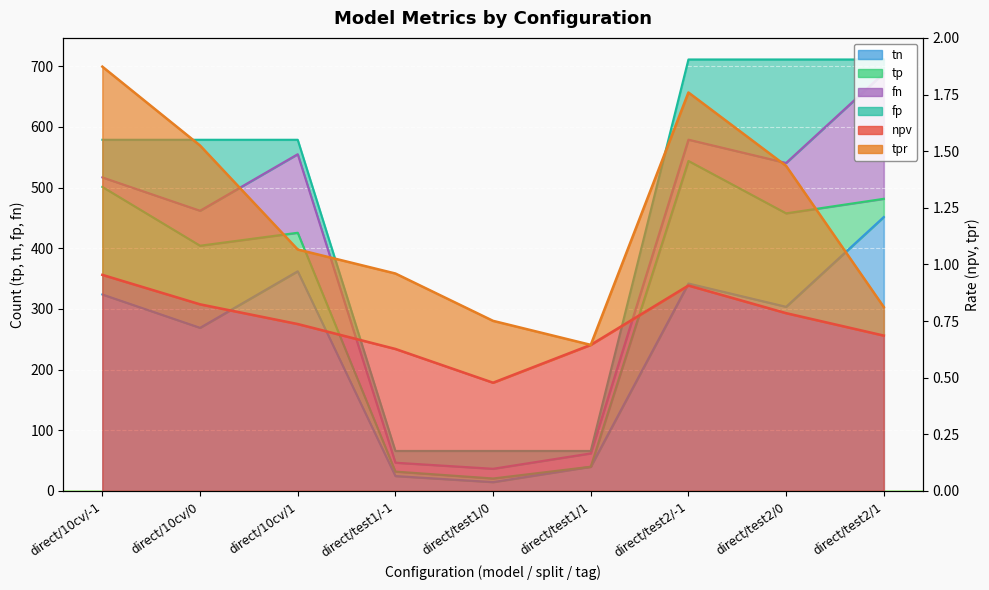

What is the label of the 6th point from the right?

direct/test1/-1